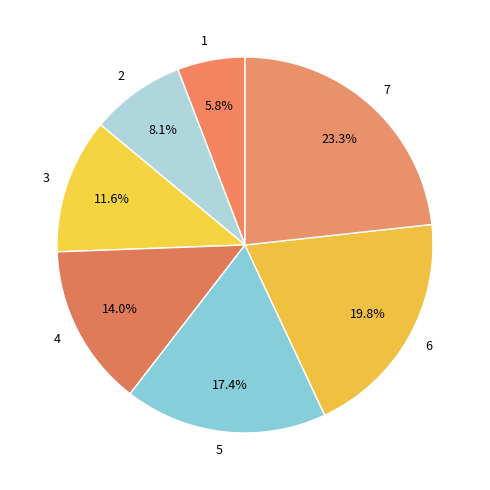

Combined, do 4 and 5 account for over 50%?

No